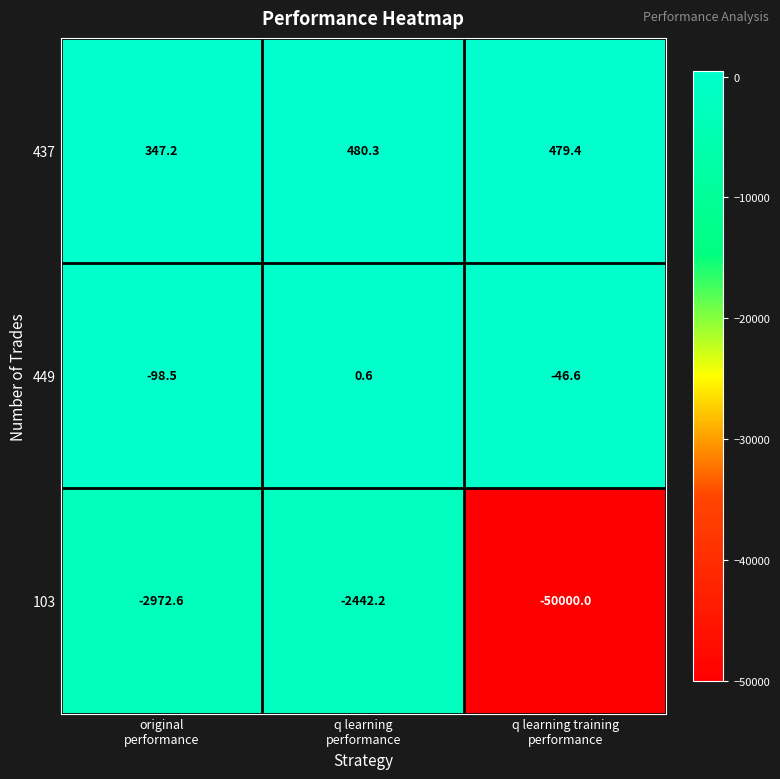

How many series are shown in this chart?

3